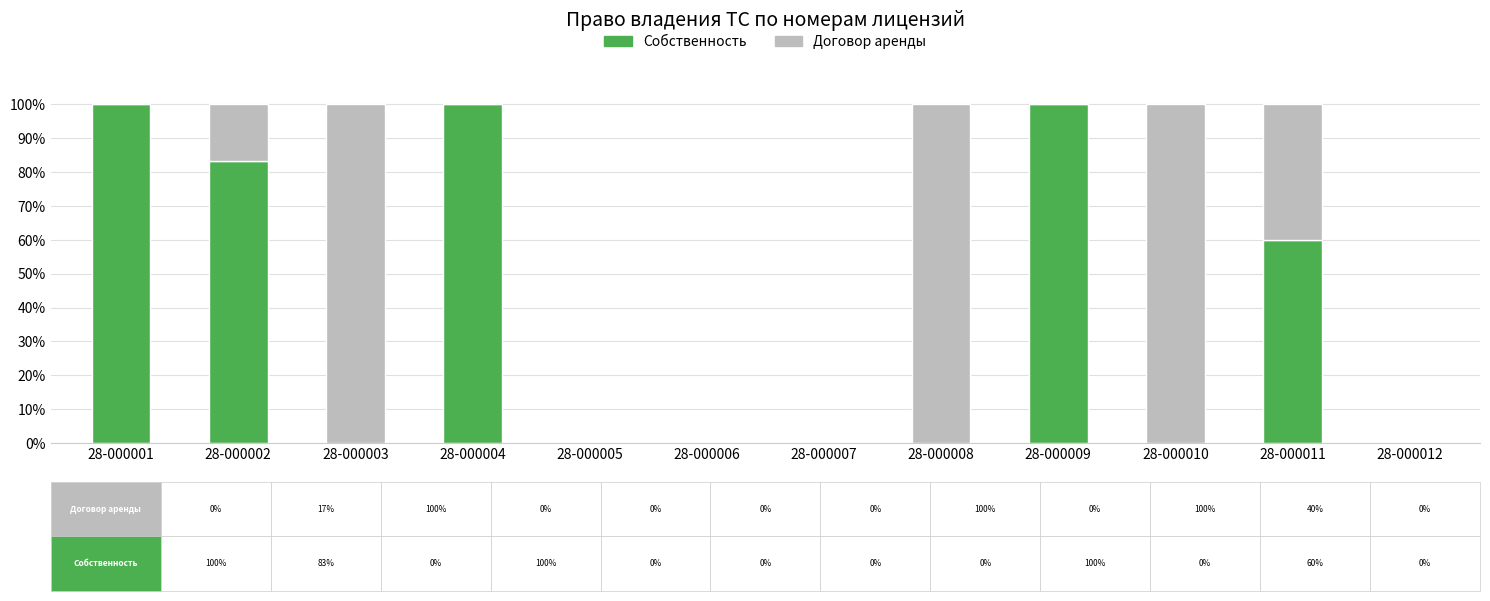

What is the sum of the Собственность values at 28-000009 and 28-000001?

200.0